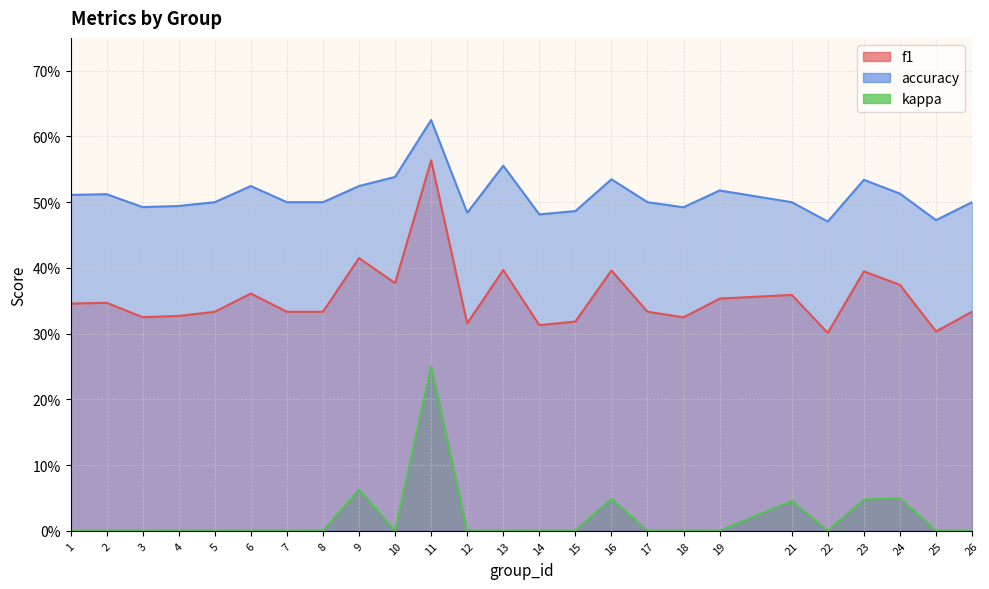

Reading left to right, extract all data points from this chart.

f1: 1=0.3	2=0.3	3=0.3	4=0.3	5=0.3	6=0.4	7=0.3	8=0.3	9=0.4	10=0.4	11=0.6	12=0.3	13=0.4	14=0.3	15=0.3	16=0.4	17=0.3	18=0.3	19=0.4	21=0.4	22=0.3	23=0.4	24=0.4	25=0.3	26=0.3
accuracy: 1=0.5	2=0.5	3=0.5	4=0.5	5=0.5	6=0.5	7=0.5	8=0.5	9=0.5	10=0.5	11=0.6	12=0.5	13=0.6	14=0.5	15=0.5	16=0.5	17=0.5	18=0.5	19=0.5	21=0.5	22=0.5	23=0.5	24=0.5	25=0.5	26=0.5
kappa: 1=0.0	2=0.0	3=0.0	4=0.0	5=0.0	6=0.0	7=0.0	8=0.0	9=0.1	10=0.0	11=0.2	12=0.0	13=0.0	14=0.0	15=0.0	16=0.0	17=0.0	18=0.0	19=0.0	21=0.0	22=0.0	23=0.0	24=0.0	25=0.0	26=0.0